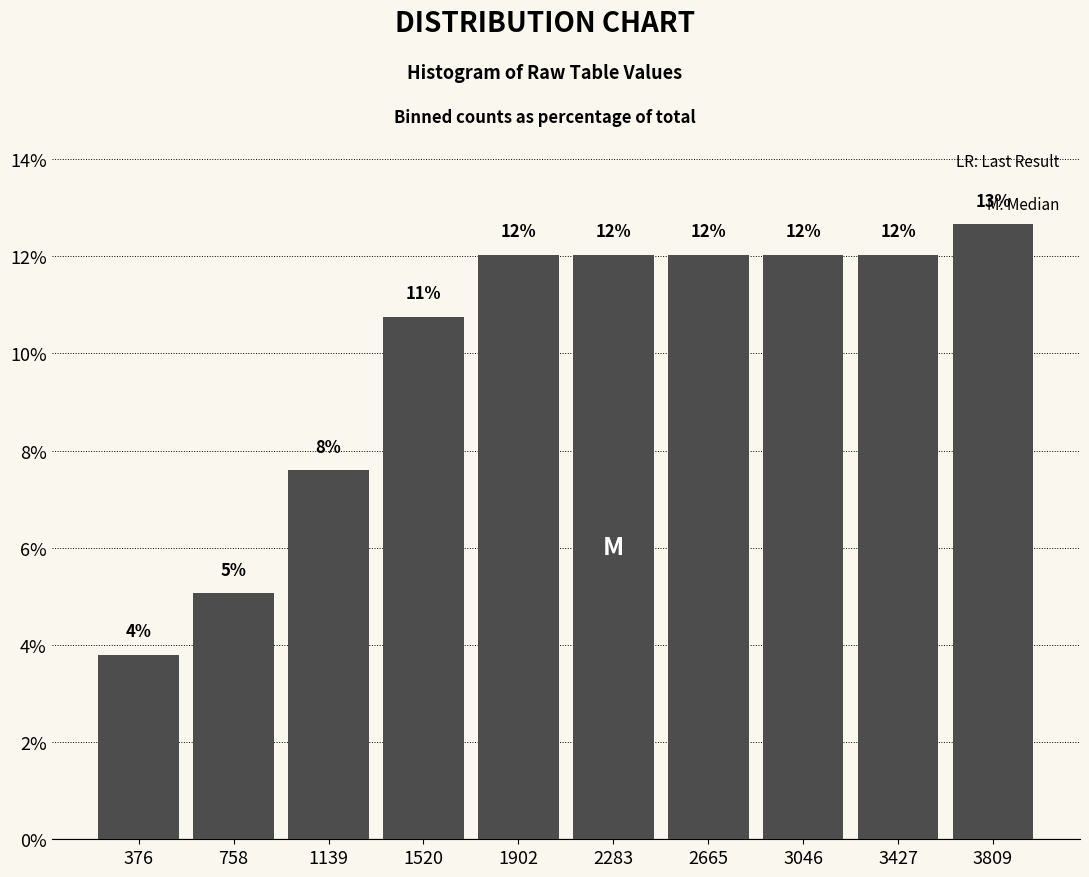

Over which range of the x-axis is the bar tallest?

3600 to 4000